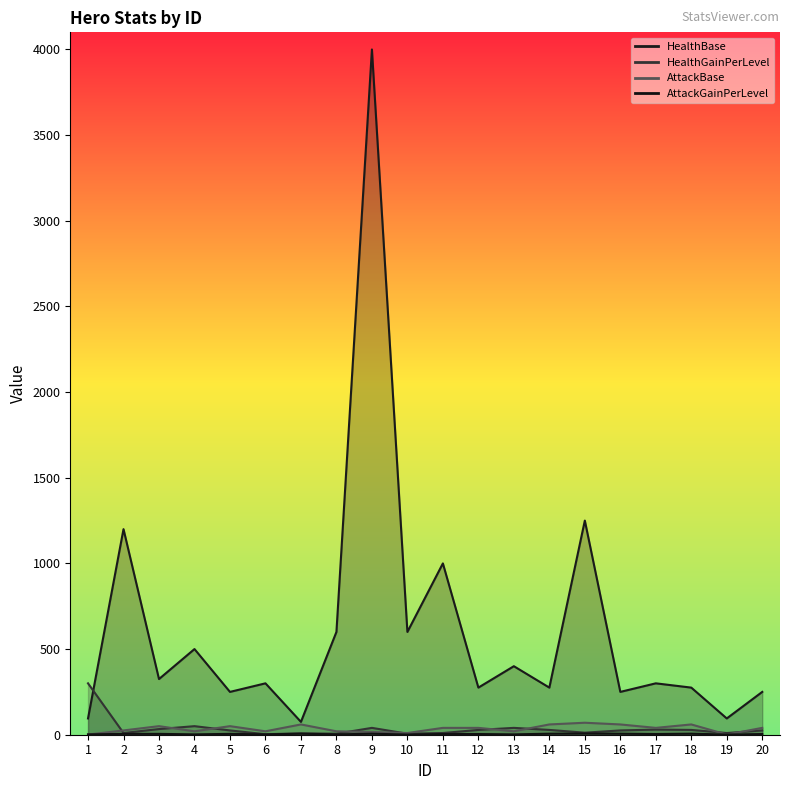

What is the value of the HealthBase point at the 7th from the left?

75